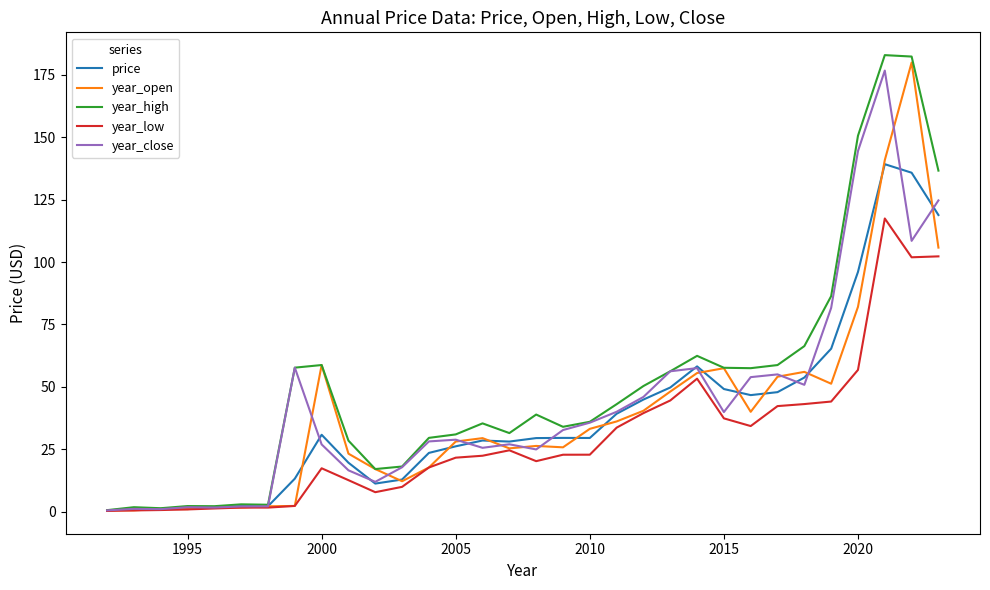

Is this an area chart (filled region under the line)?

No